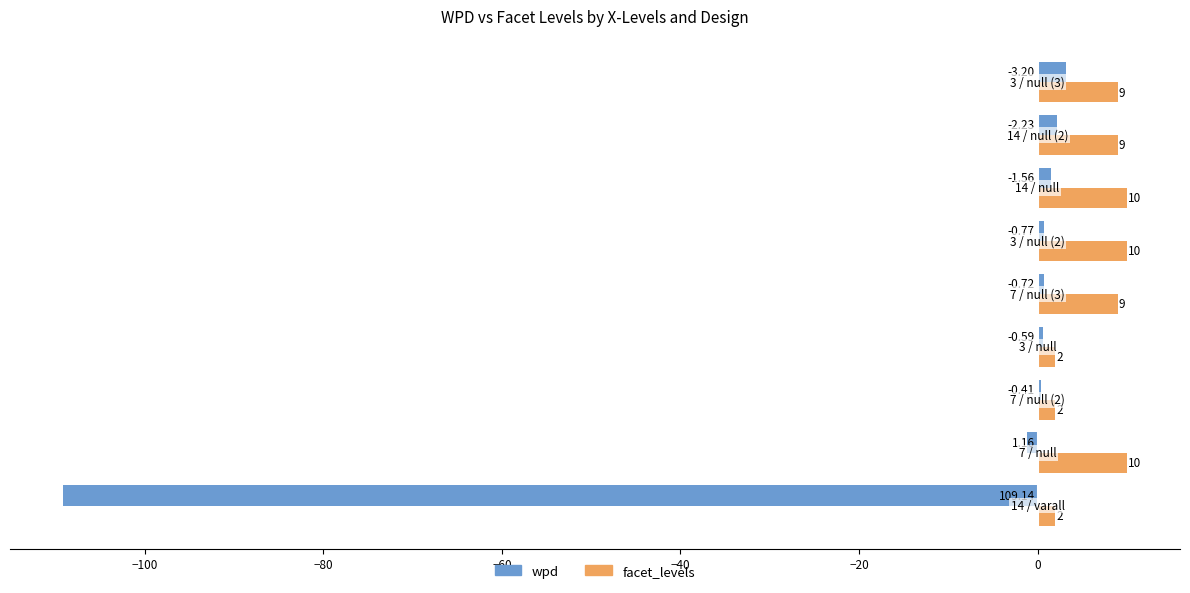

Which series has the largest range (max minus min)?

wpd